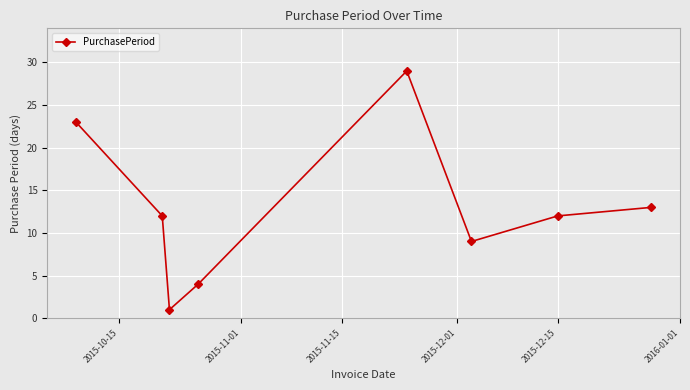

What is the difference between the maximum and minimum values?

28